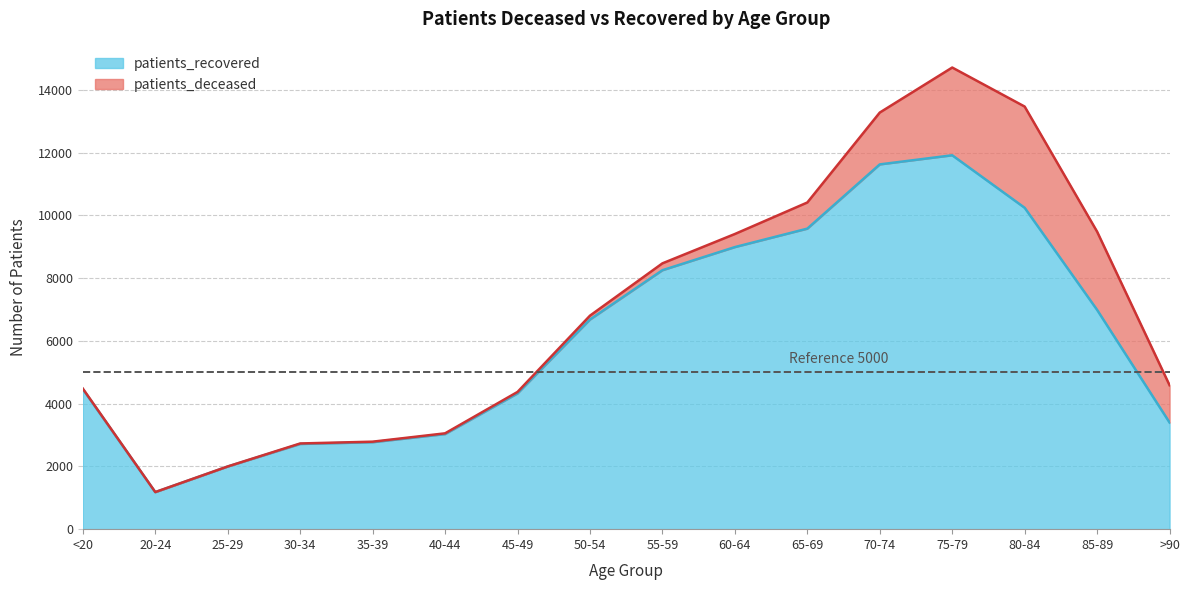

What is the change in value from 45-49 to 85-89?

+2661